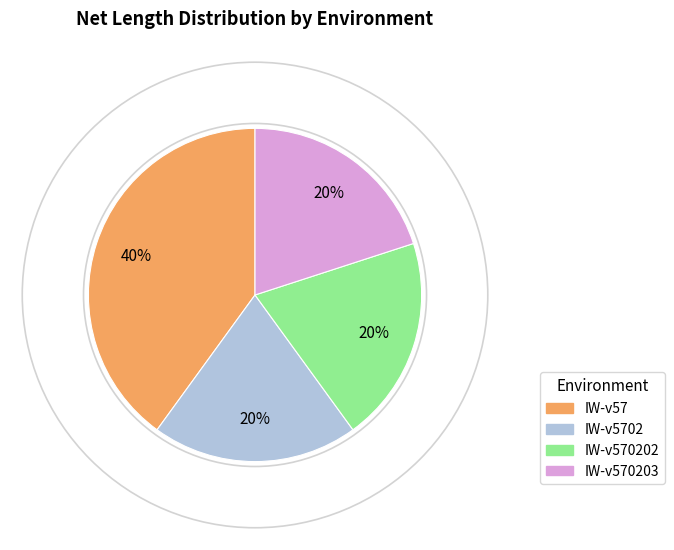

To the nearest percent, what is the average slice percentage?

25%